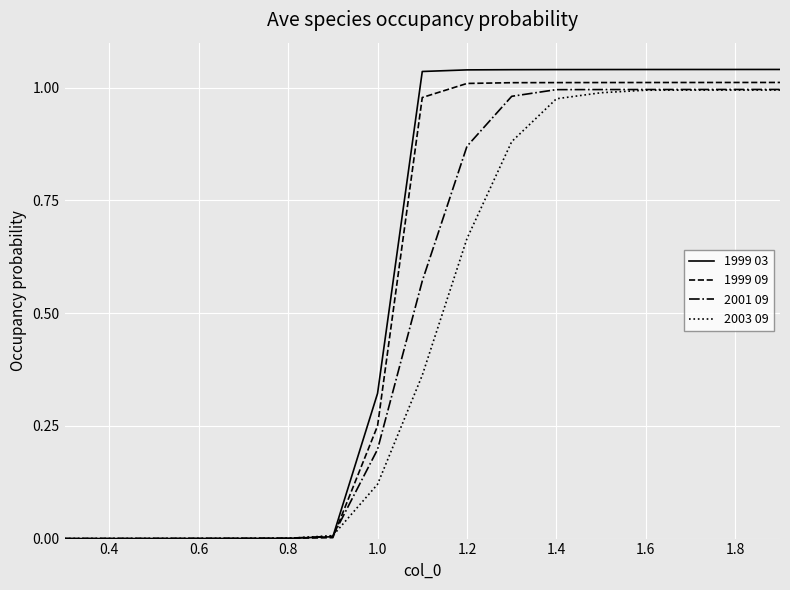

What are all the series names shown in the legend?

1999 03, 1999 09, 2001 09, 2003 09